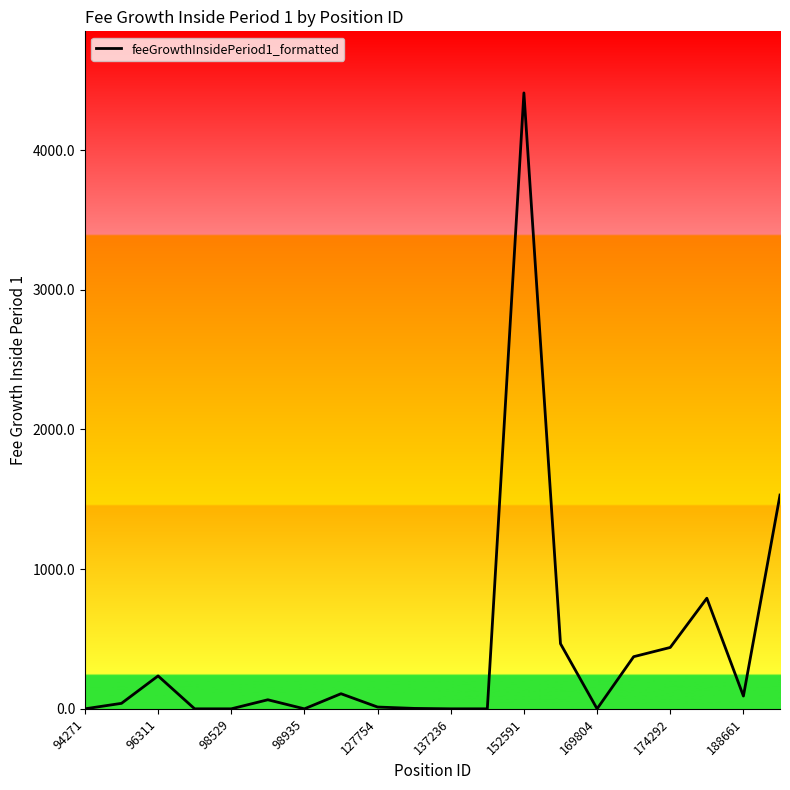

What is the maximum value shown in the chart?

4408.8